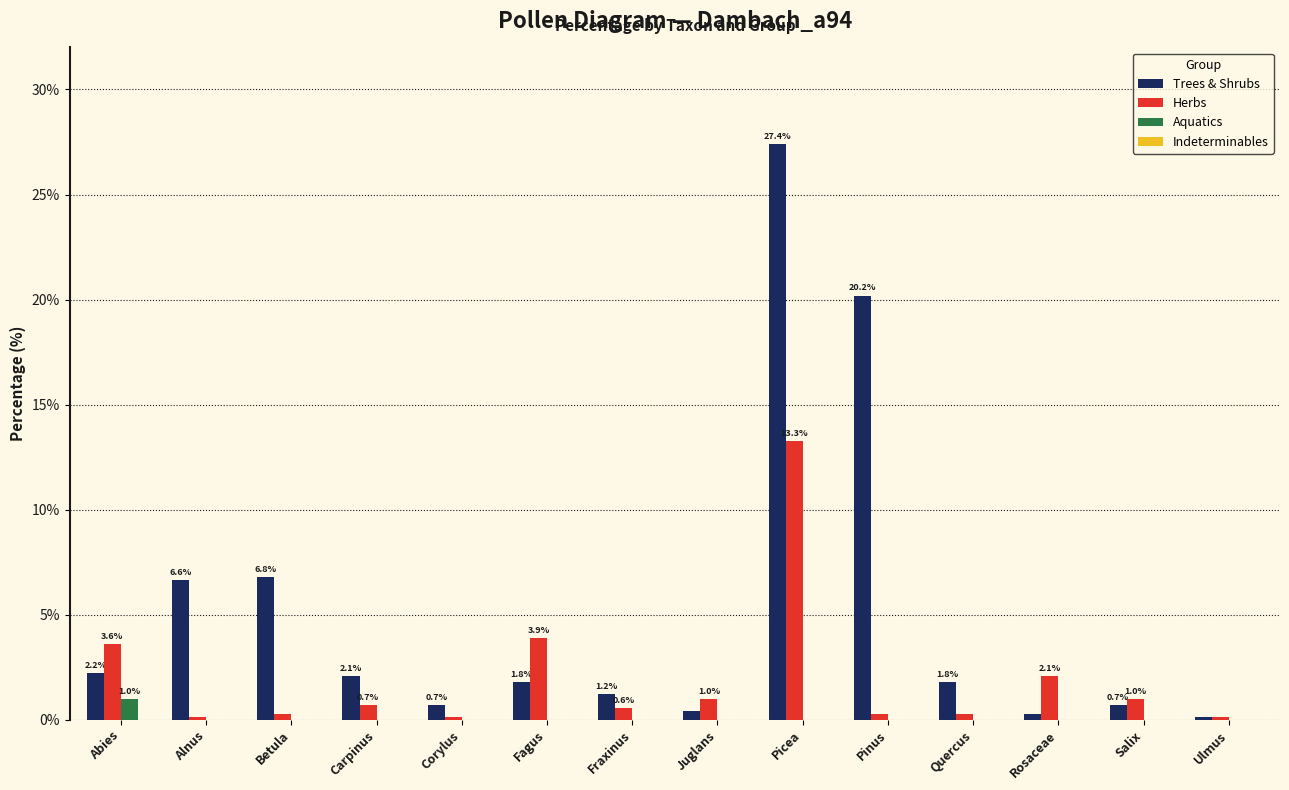

How many groups of bars are there?

14